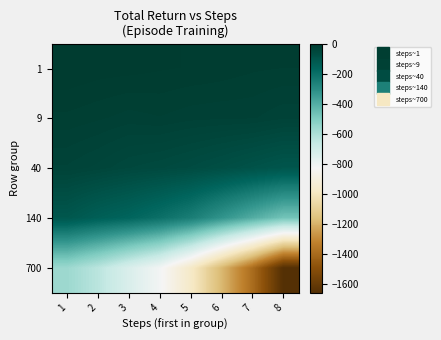

What is the smallest value displayed?

-1657.0